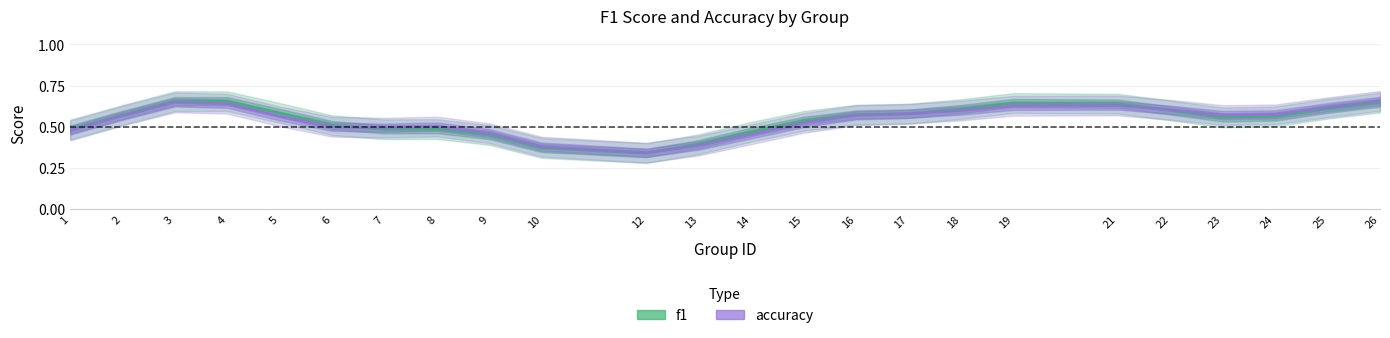

The value of accuracy at 17 is 0.3. True or false?

False